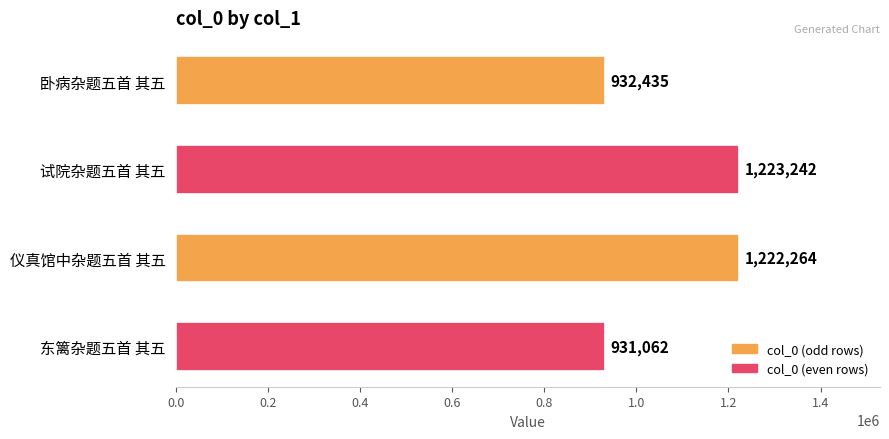

True or false: the data shows 1222264 at 仪真馆中杂题五首 其五.

True